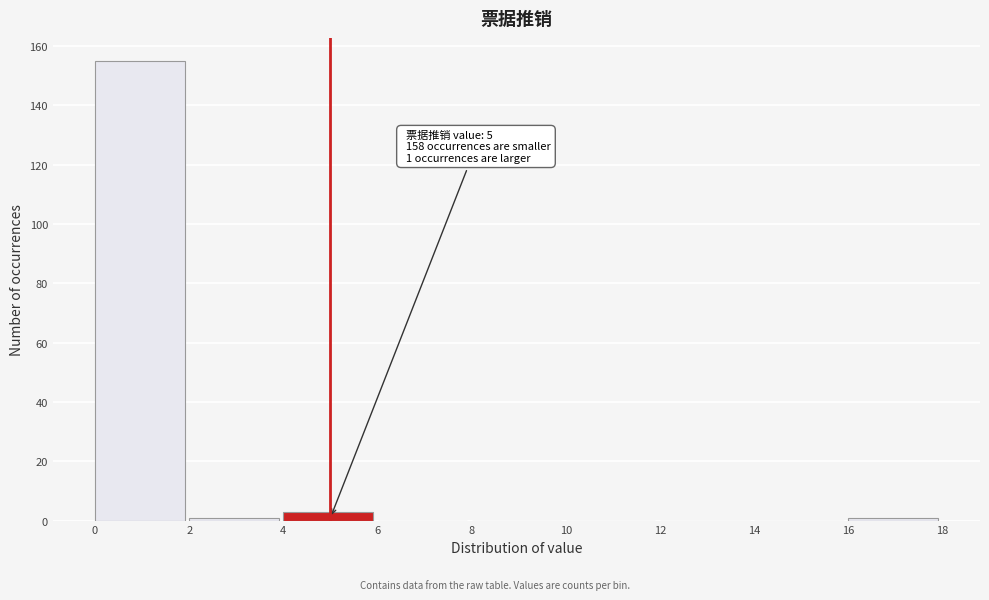

Over which range of the x-axis is the bar tallest?

0 to 2